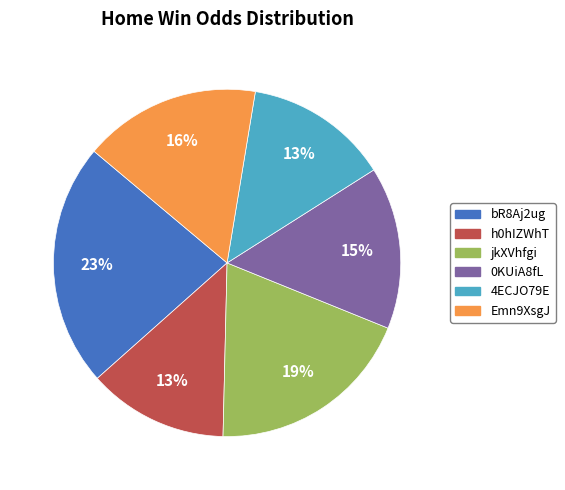

To the nearest percent, what percentage of the pie is 0KUiA8fL?

15%